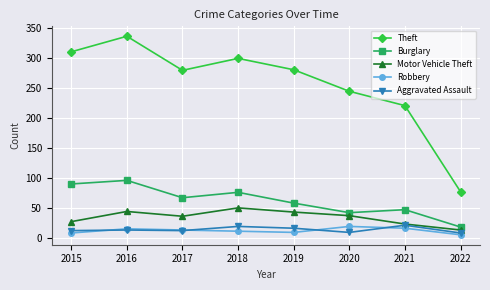

What is the sum of all Burglary values?

494